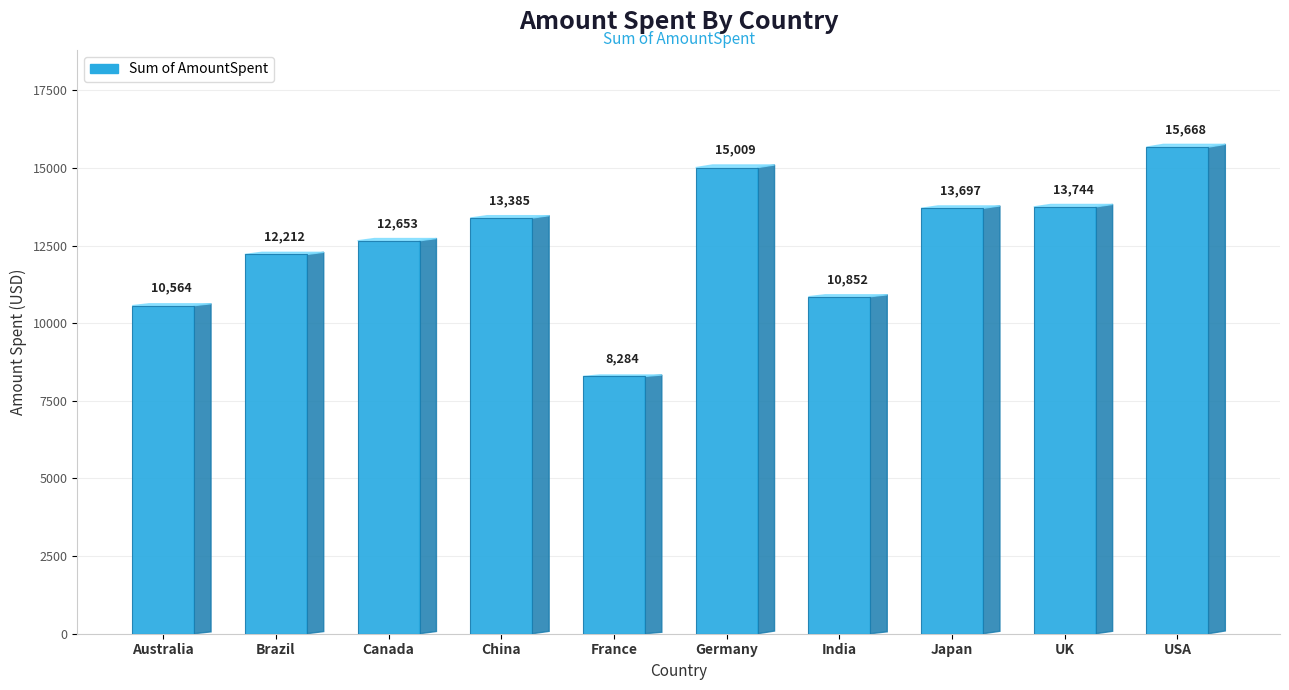

What is the sum of all values?

126068.7